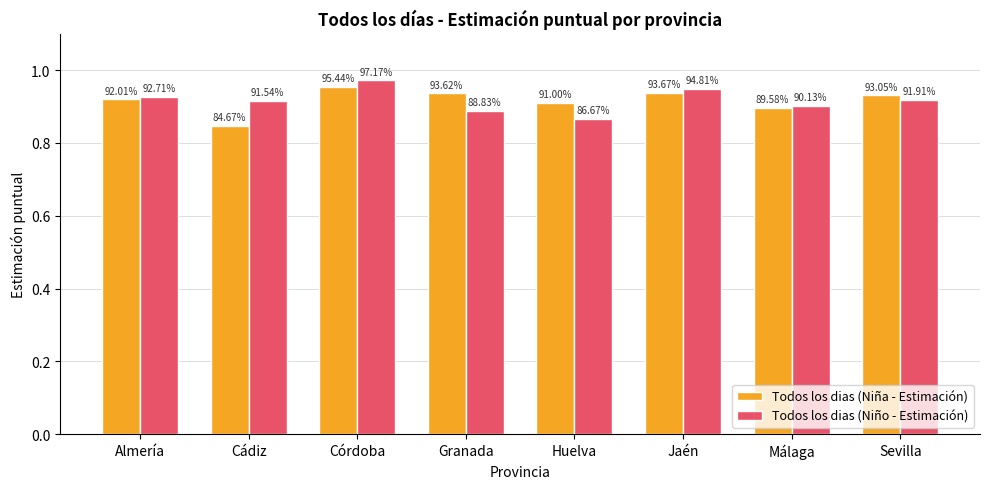

How many bars are there in total?

16